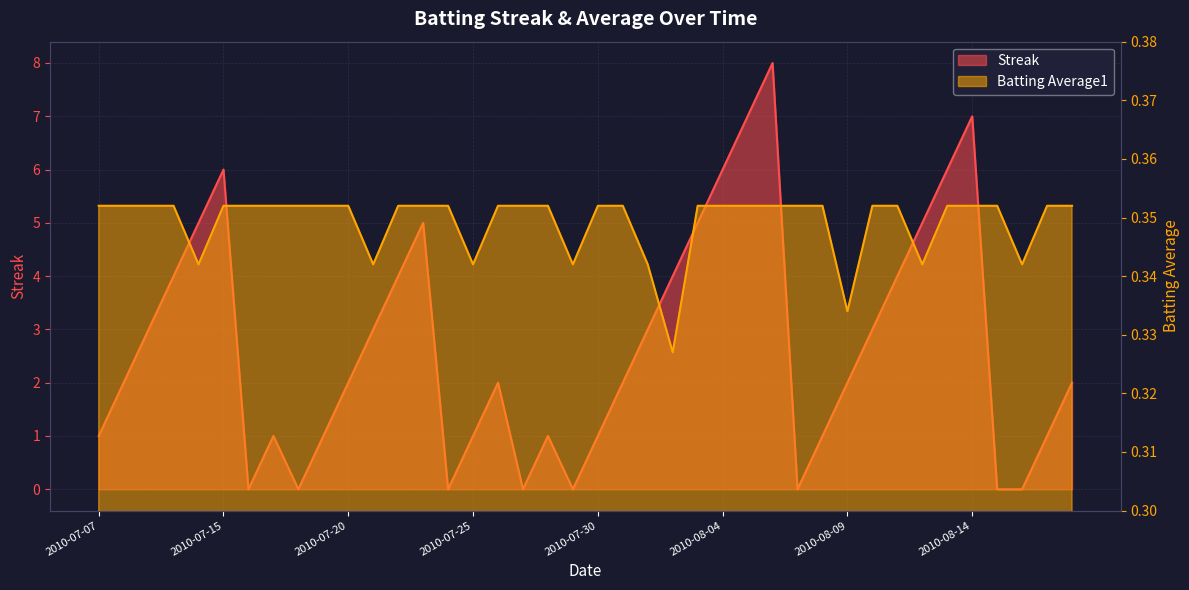

How many interior local valleys does the Streak series have?

6